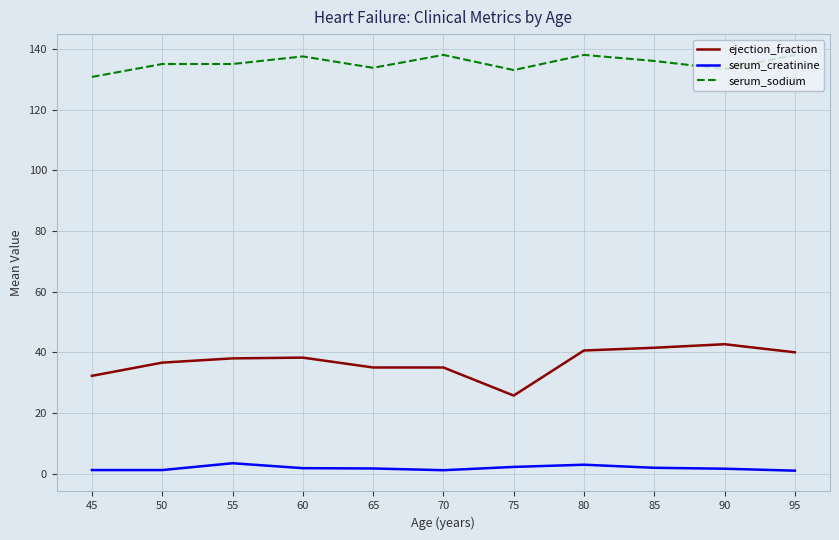

What is the sum of the ejection_fraction values at 50 and 95?

76.6